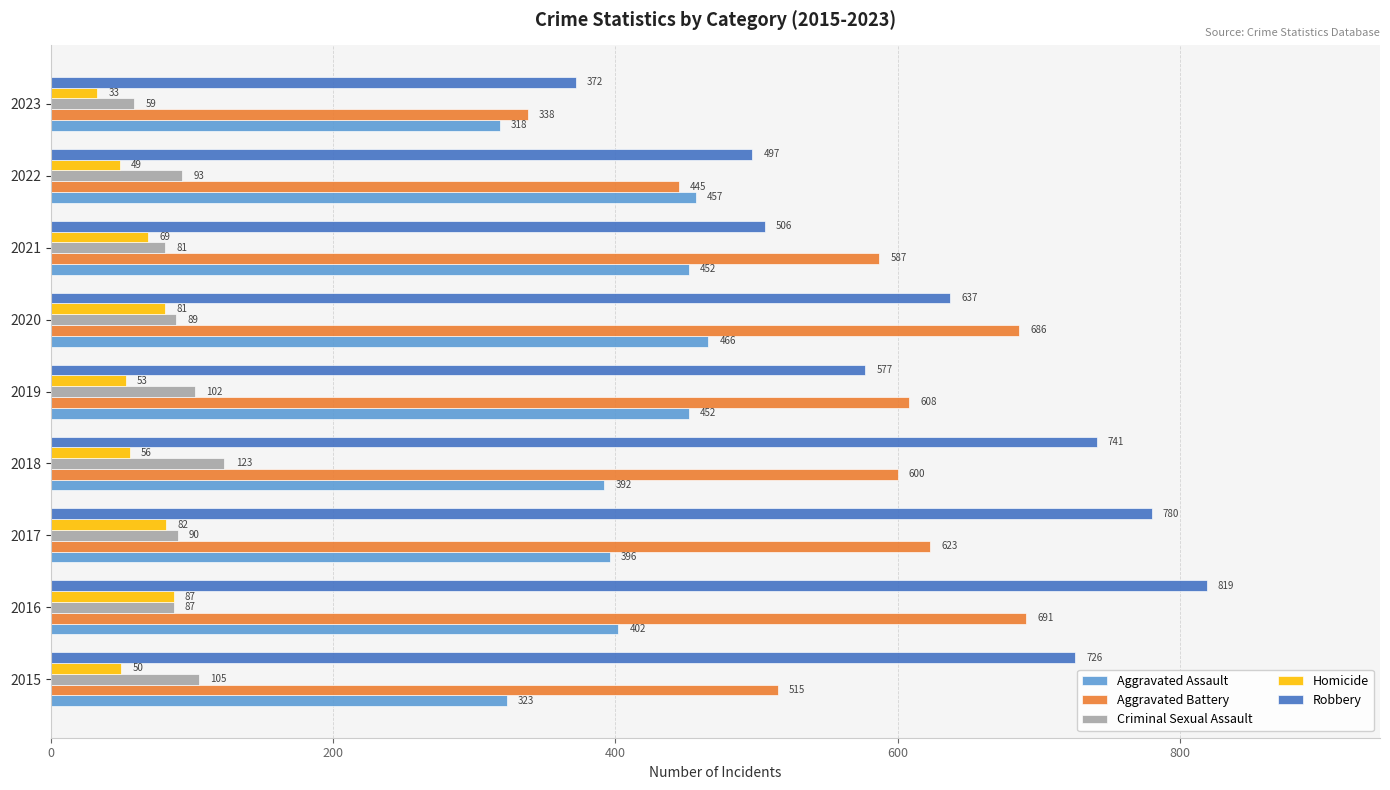

At which label is Robbery closest to 595?

2019